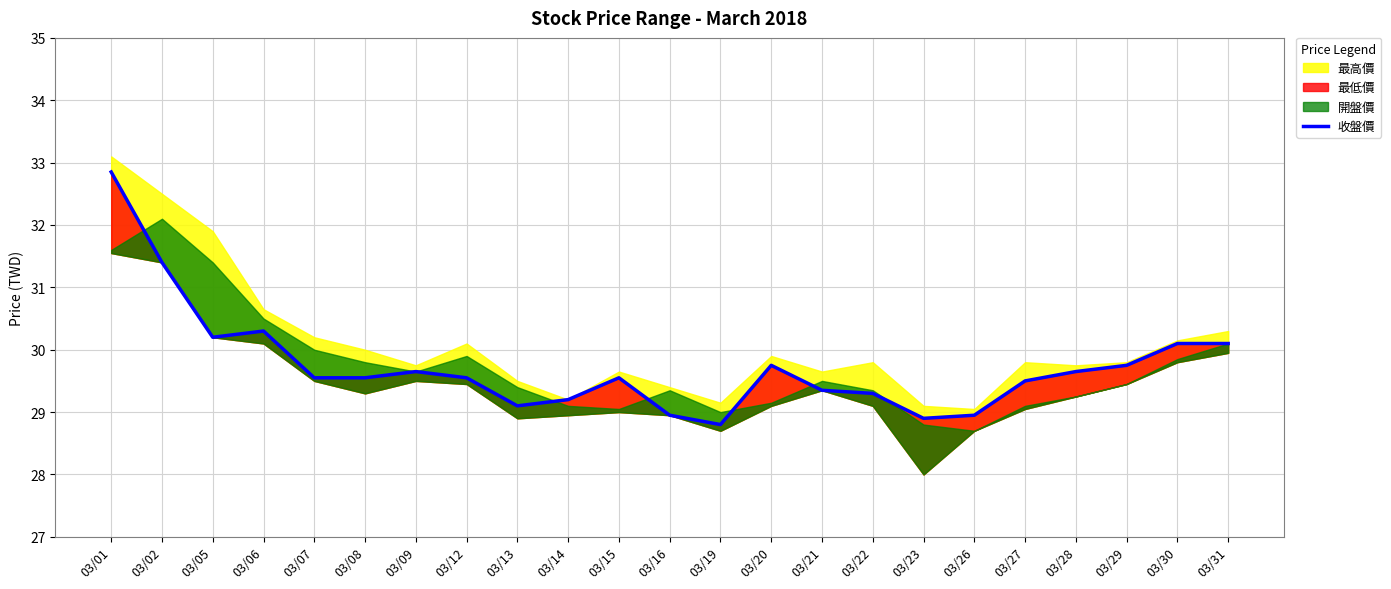

Between 03/16 and 03/14, which is larger?

03/14